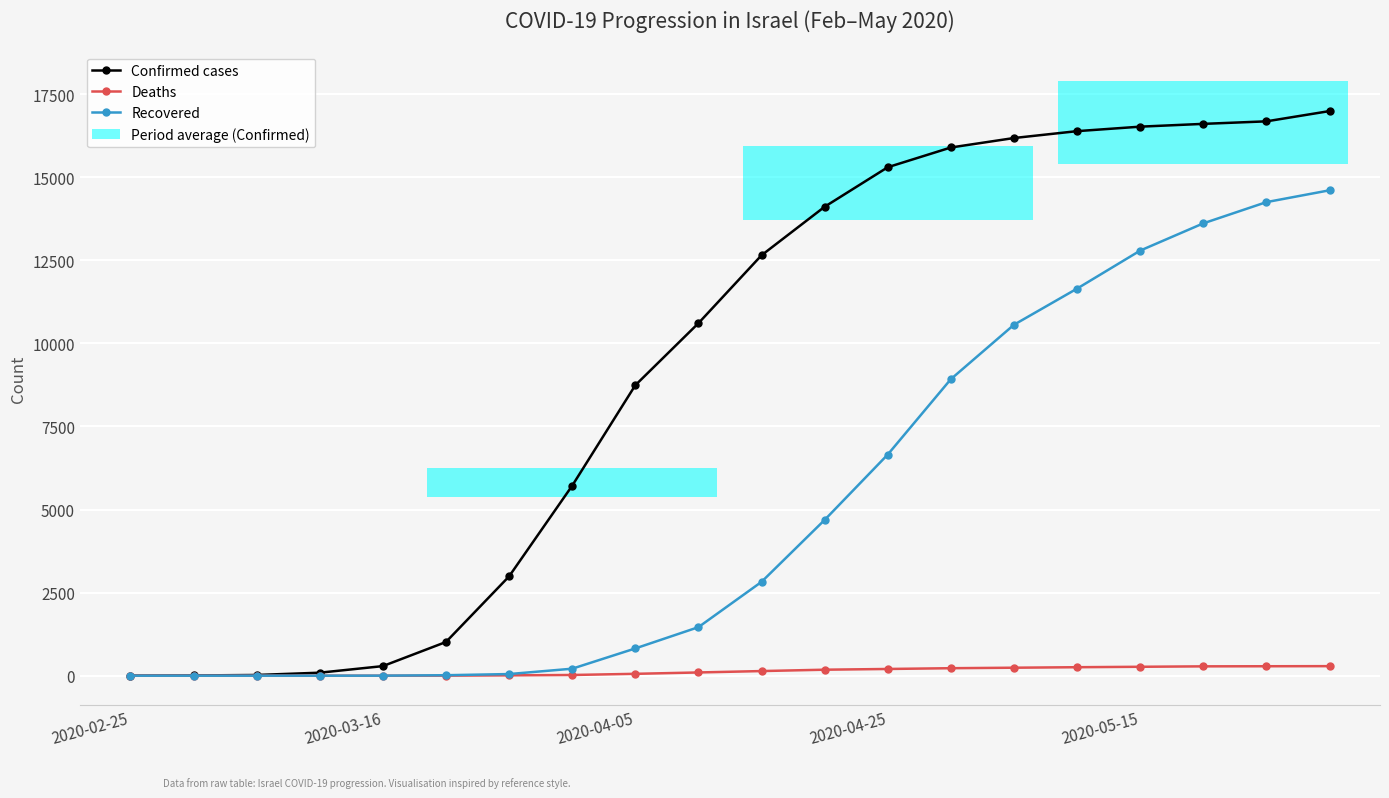

What is the maximum value for Recovered?

14608